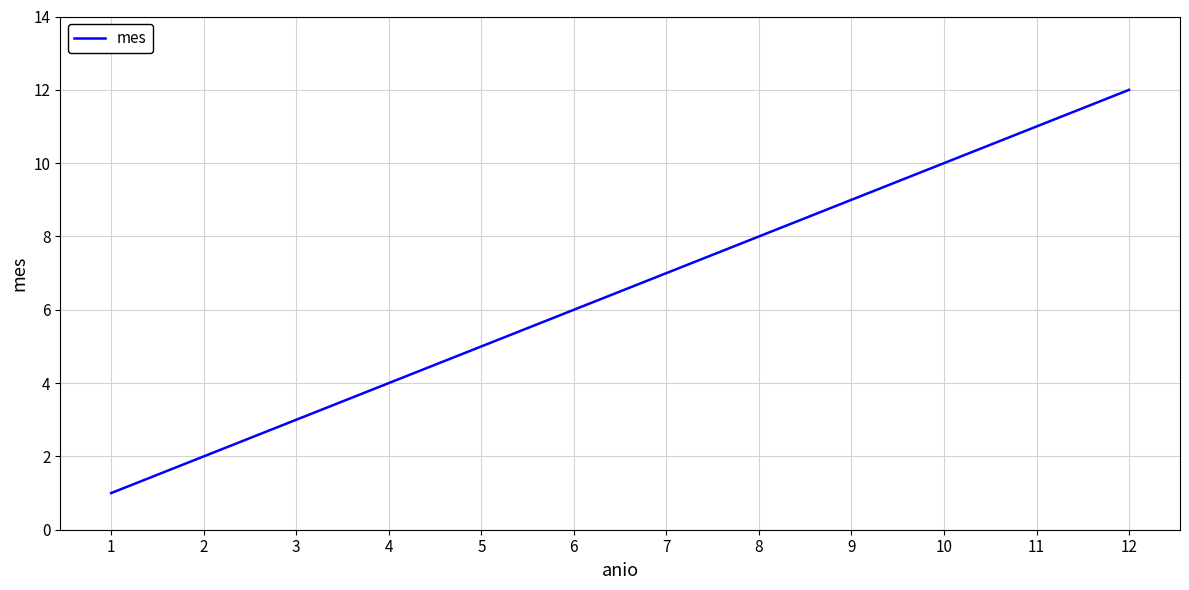

The chart shows a value of 4 at 4. True or false?

True